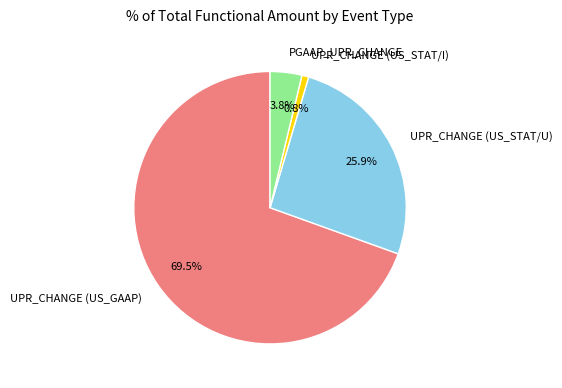

Is there any slice that represents more than half of the pie?

Yes